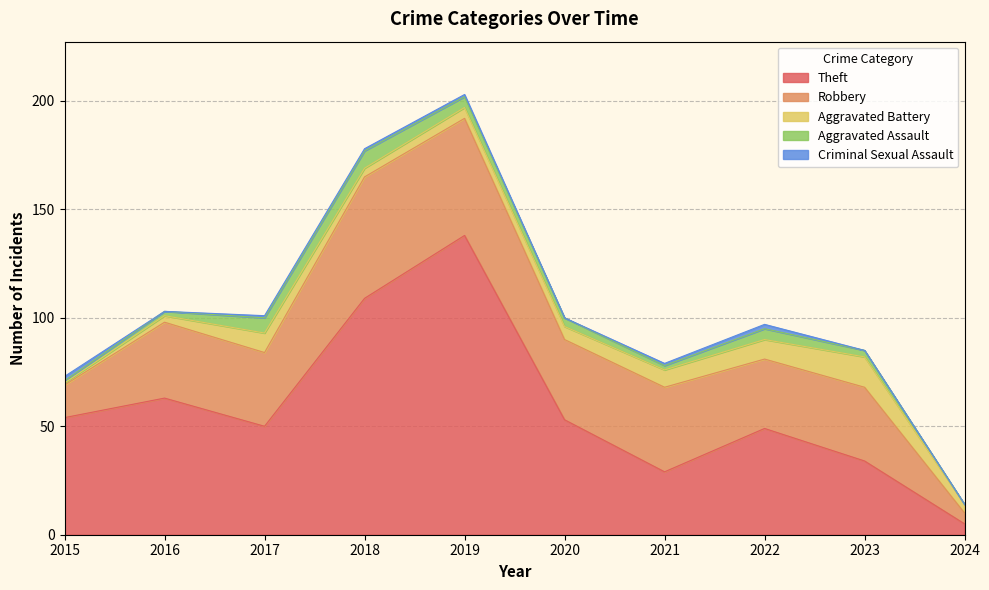

How many positive values does the Aggravated Assault series have?

9